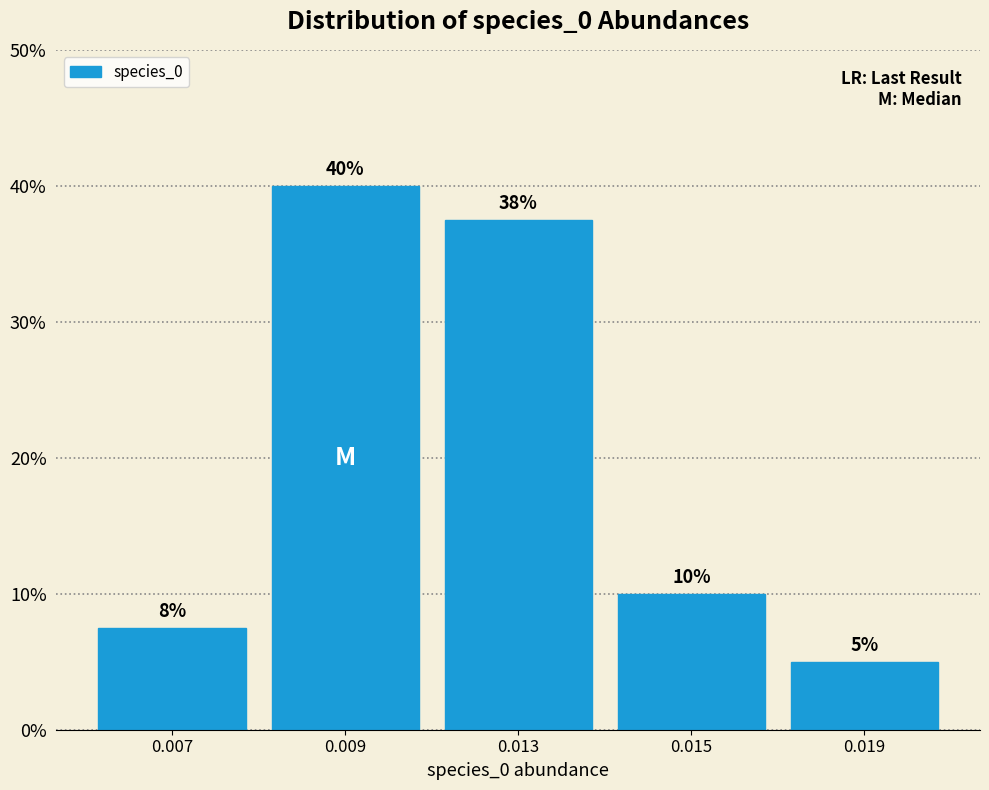

At which label is the value closest to 22?

0.015